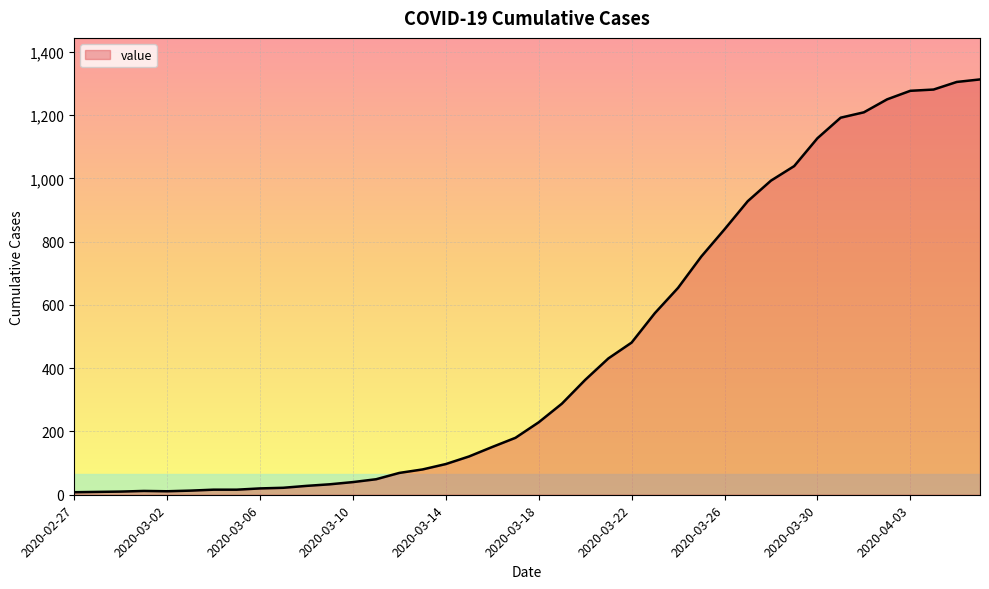

What is the difference between the maximum and minimum values?

1305